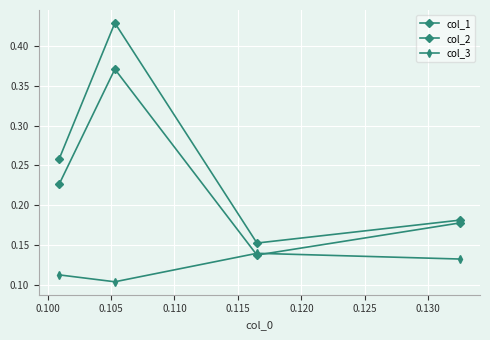

At how many categories does at least one series exceed 0?

4